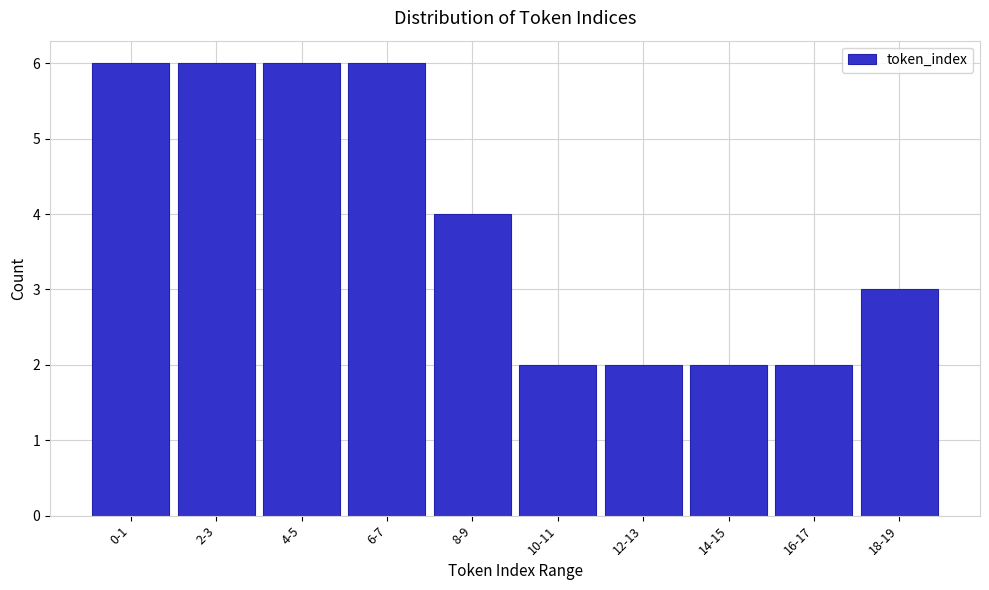

Reading left to right, what are all the values shown in this chart?

6	6	6	6	4	2	2	2	2	3